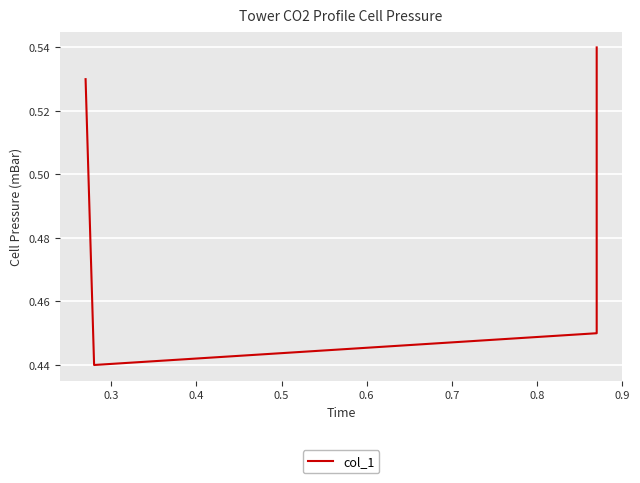

What is the value of the 3rd point from the left?

0.5